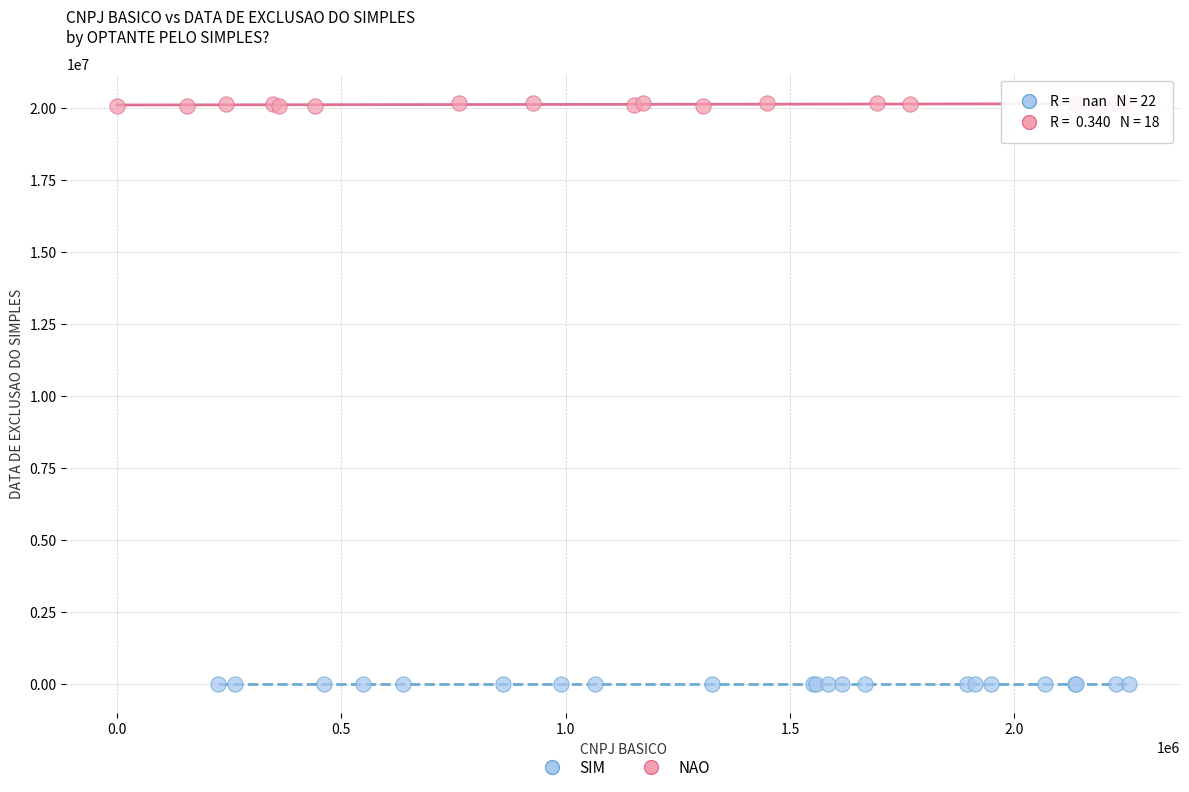

Which series contains the highest Y value?

NAO